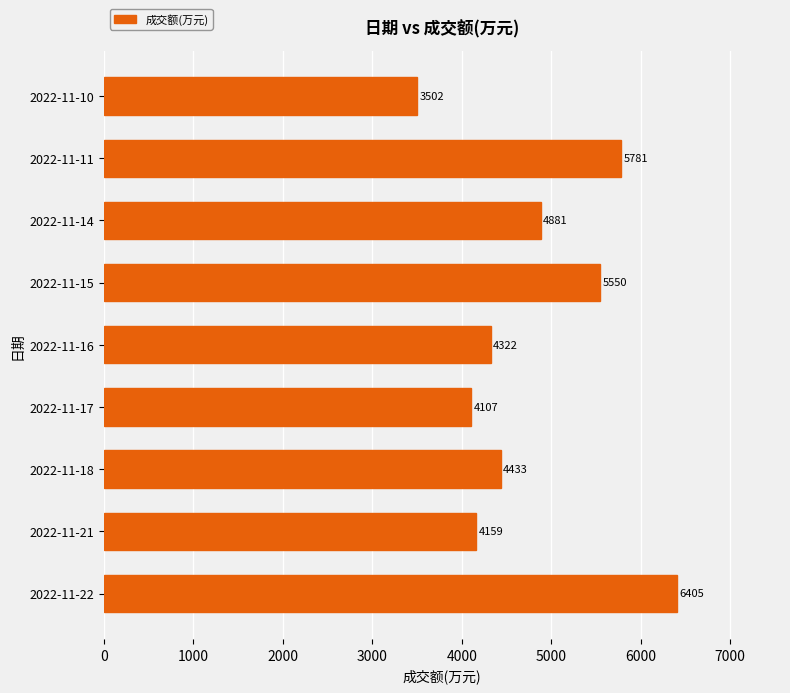

What is the difference between the maximum and minimum values?

2903